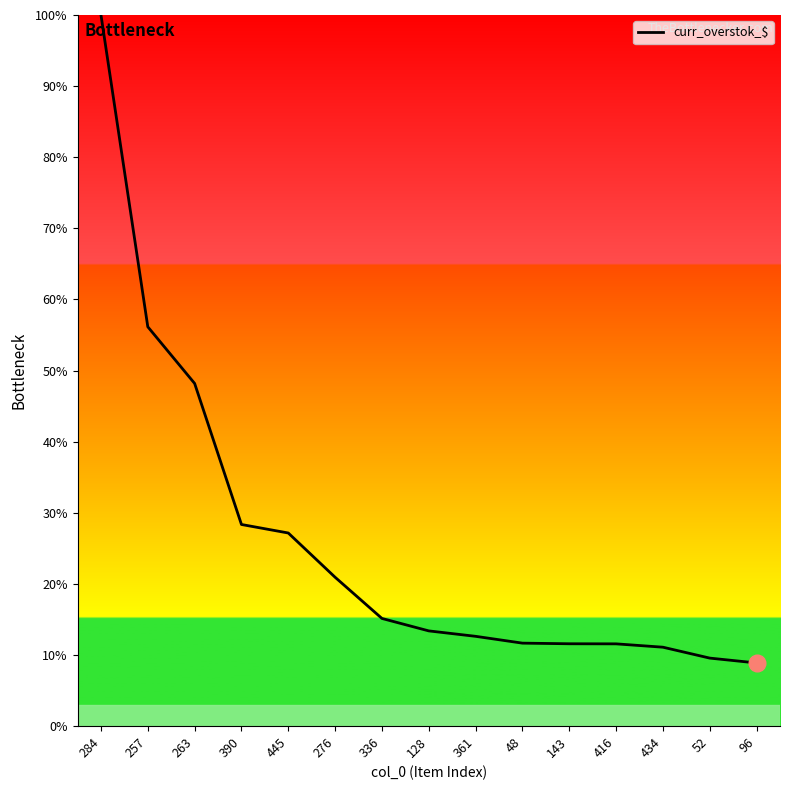

What position from the left is 276?

6